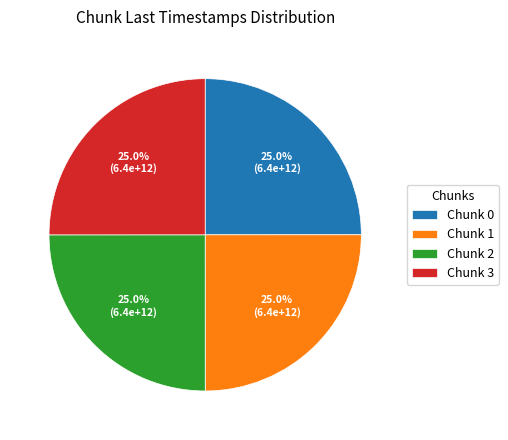

How many segments does this pie chart have?

4